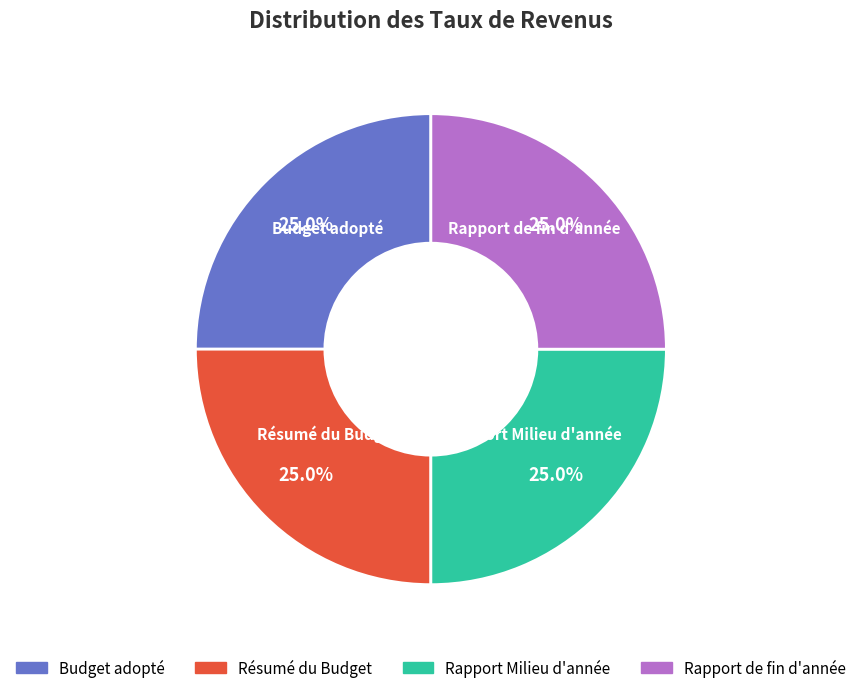

Is there any slice that represents more than half of the pie?

No